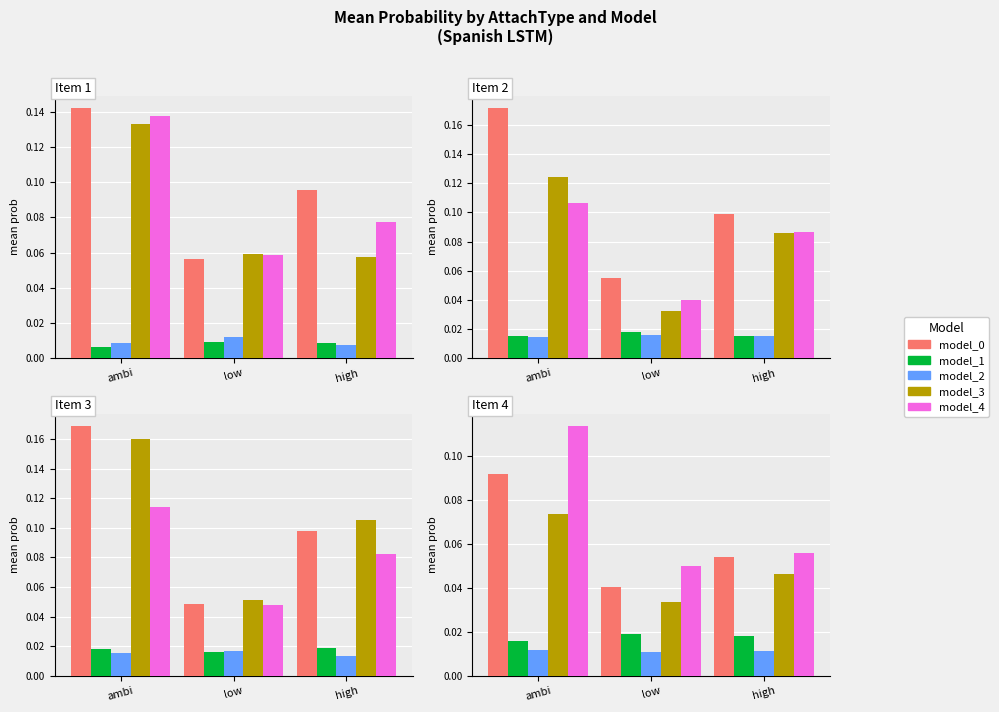

At how many categories does at least one series exceed 0?

3